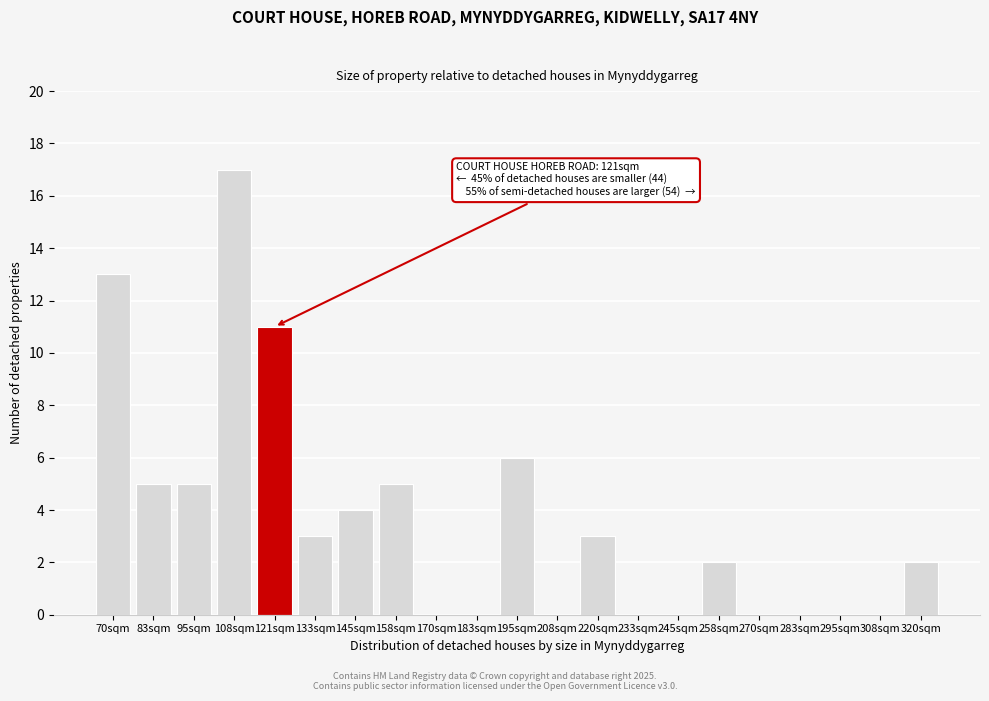

Reading left to right, list all the values displayed in this chart.

70sqm=13	83sqm=5	95sqm=5	108sqm=17	121sqm=11	133sqm=3	145sqm=4	158sqm=5	170sqm=0	183sqm=0	195sqm=6	208sqm=0	220sqm=3	233sqm=0	245sqm=0	258sqm=2	270sqm=0	283sqm=0	295sqm=0	308sqm=0	320sqm=2